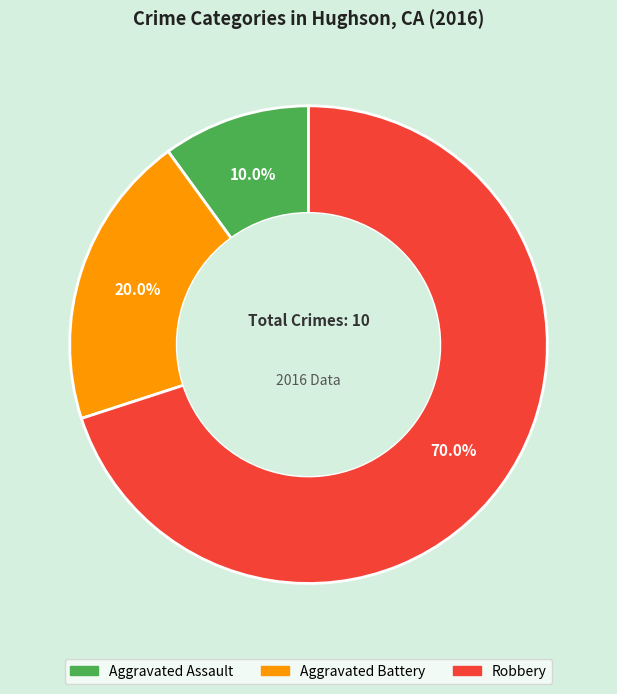

To the nearest percent, what is the difference between the Robbery and Aggravated Battery slice percentages?

50%